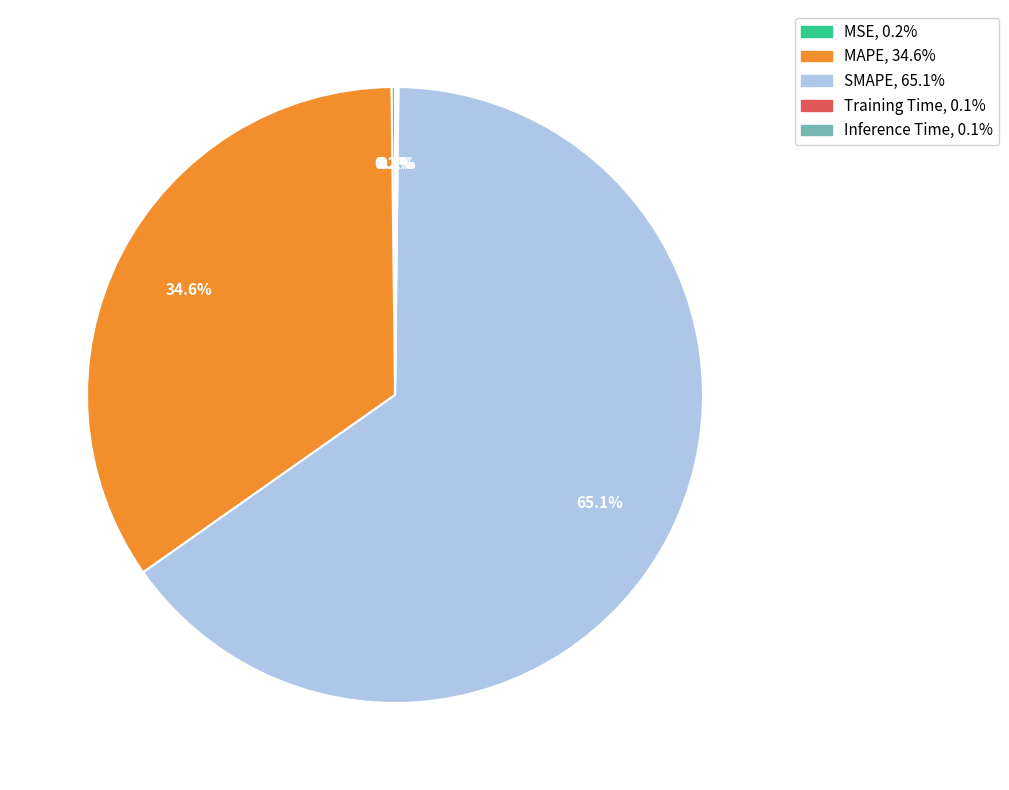

What is the largest slice in the pie chart?

SMAPE